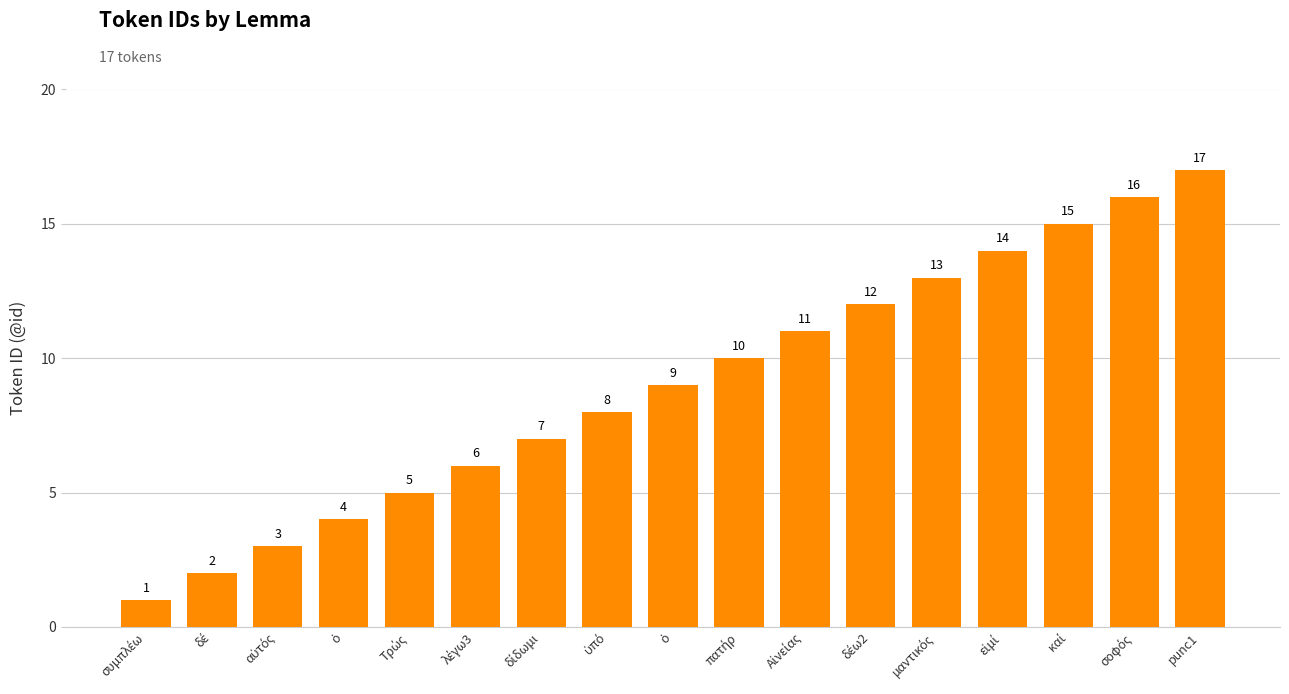

Reading right to left, transcribe all the data shown in this chart.

17	16	15	14	13	12	11	10	9	8	7	6	5	4	3	2	1